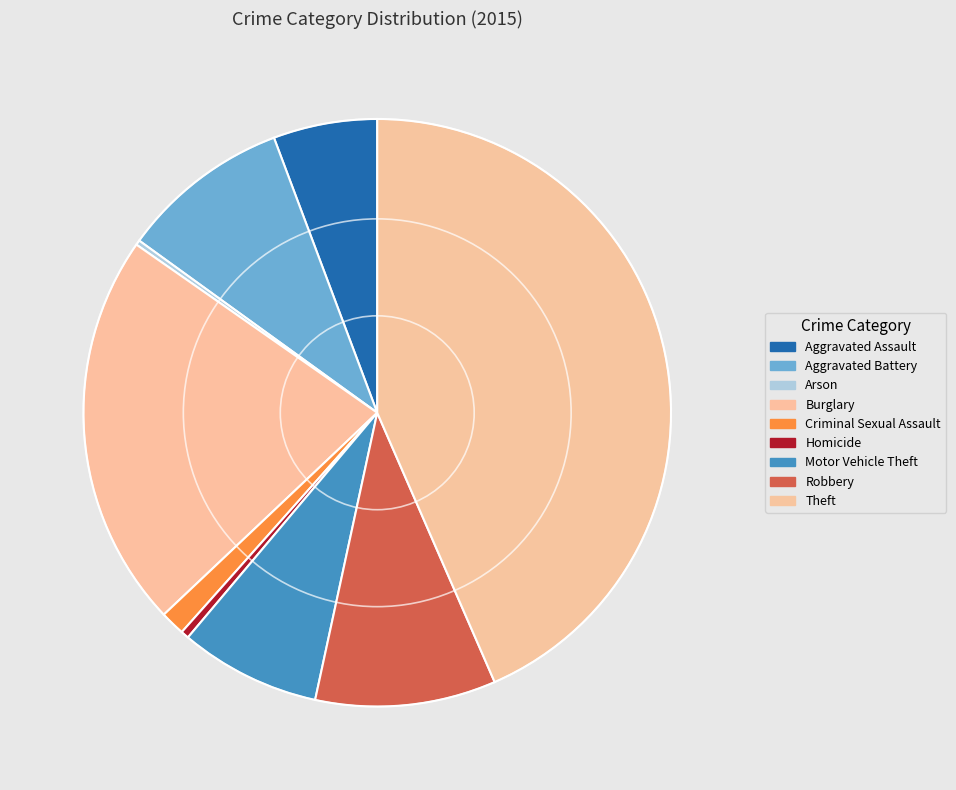

The Robbery slice represents 10% of the pie. True or false?

True